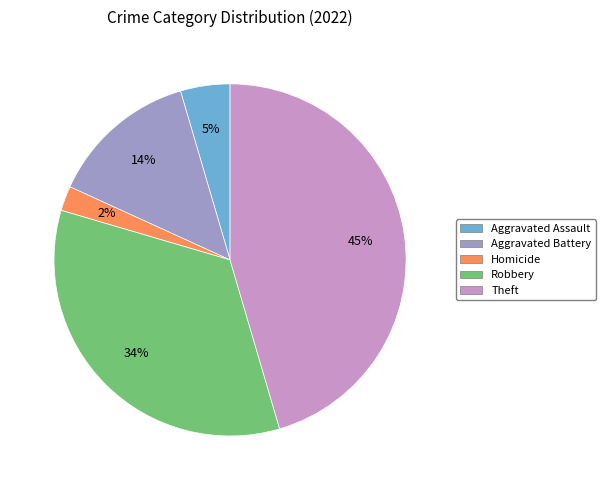

To the nearest percent, what is the average slice percentage?

20%